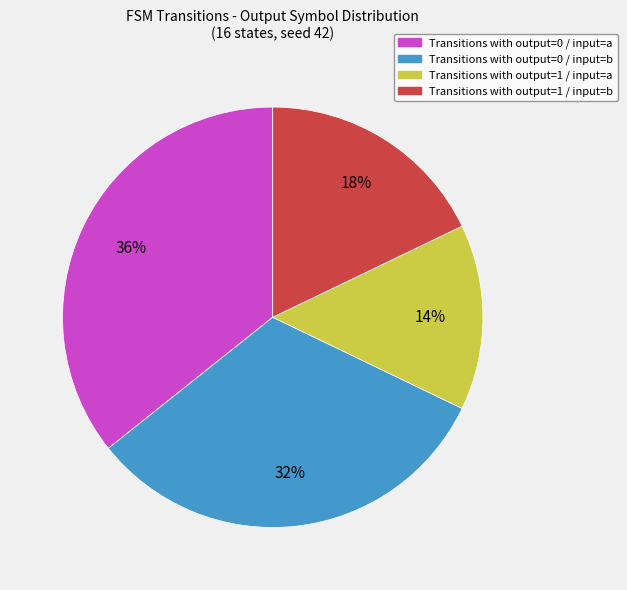

To the nearest percent, what is the average slice percentage?

25%